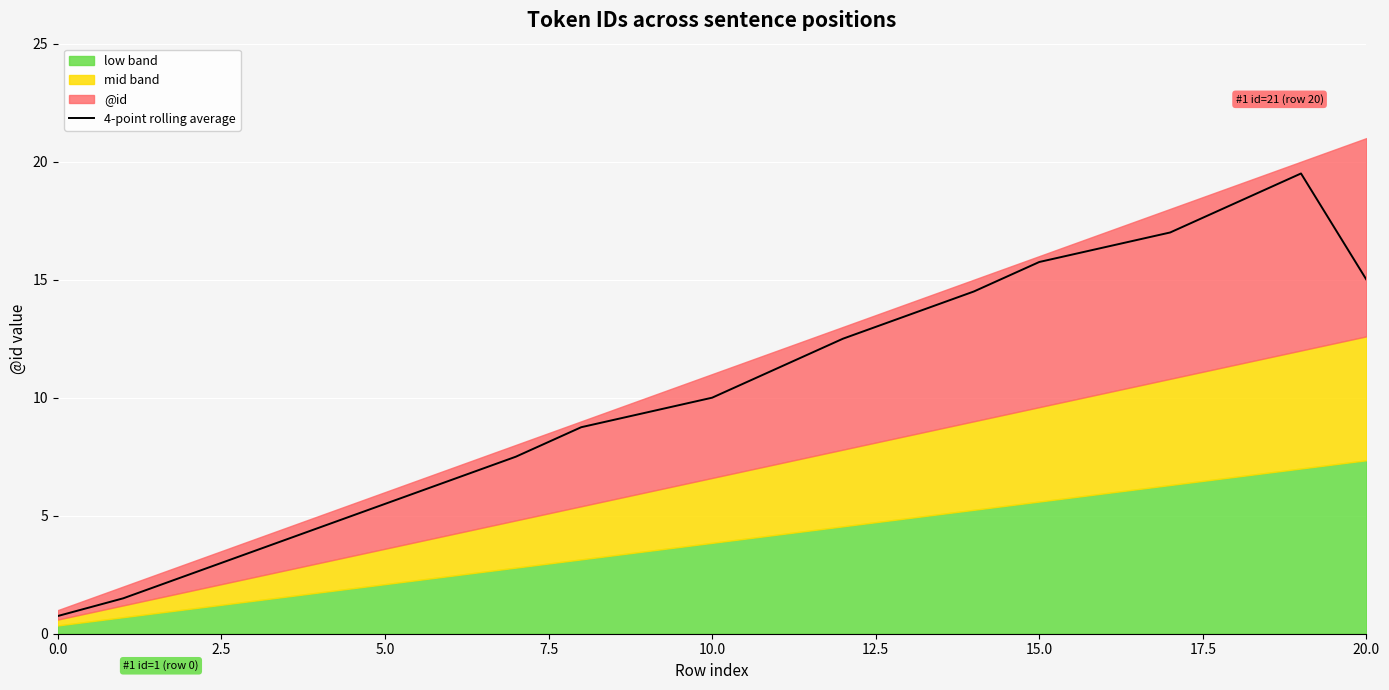

What is the maximum value for 4-point rolling average?

19.5